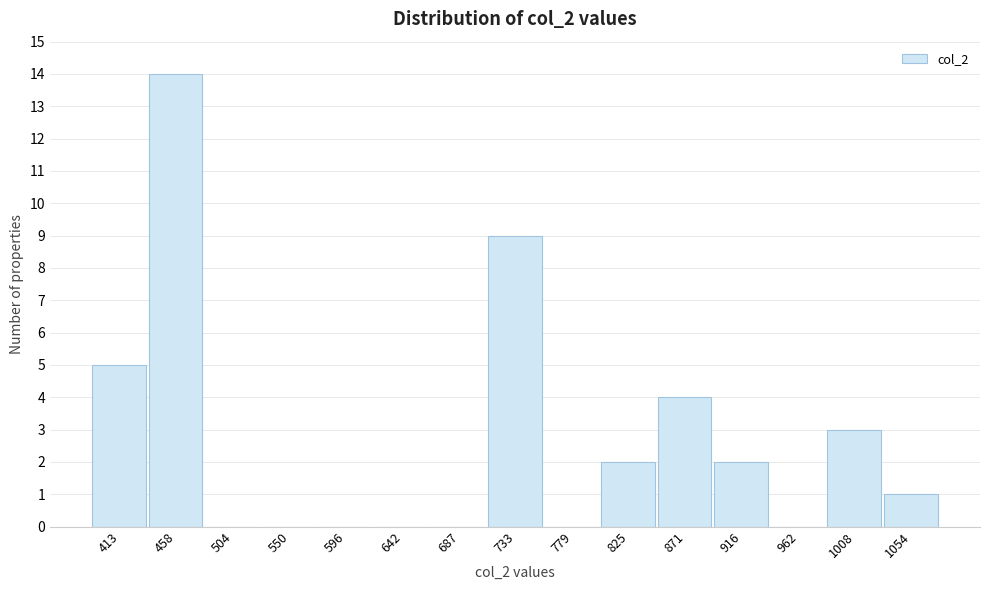

Reading right to left, list all the values displayed in this chart.

1054=1	1008=3	962=0	916=2	871=4	825=2	779=0	733=9	687=0	642=0	596=0	550=0	504=0	458=14	413=5